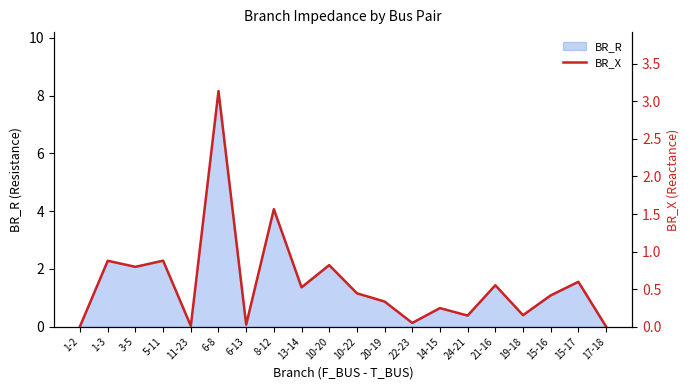

How many lines are shown in the chart?

1